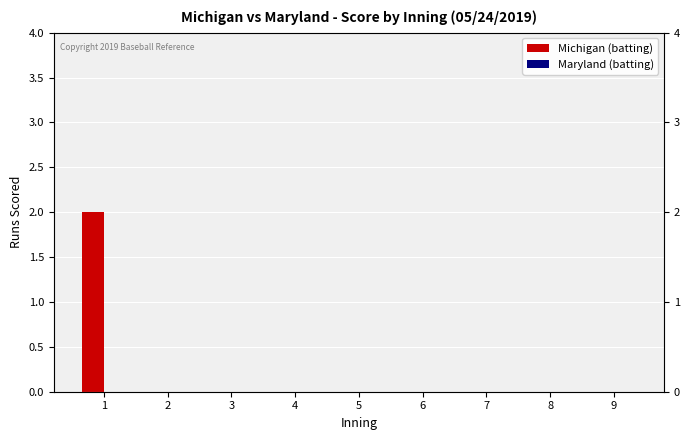

Is it true that Michigan (batting) equals 0 at 5?

True